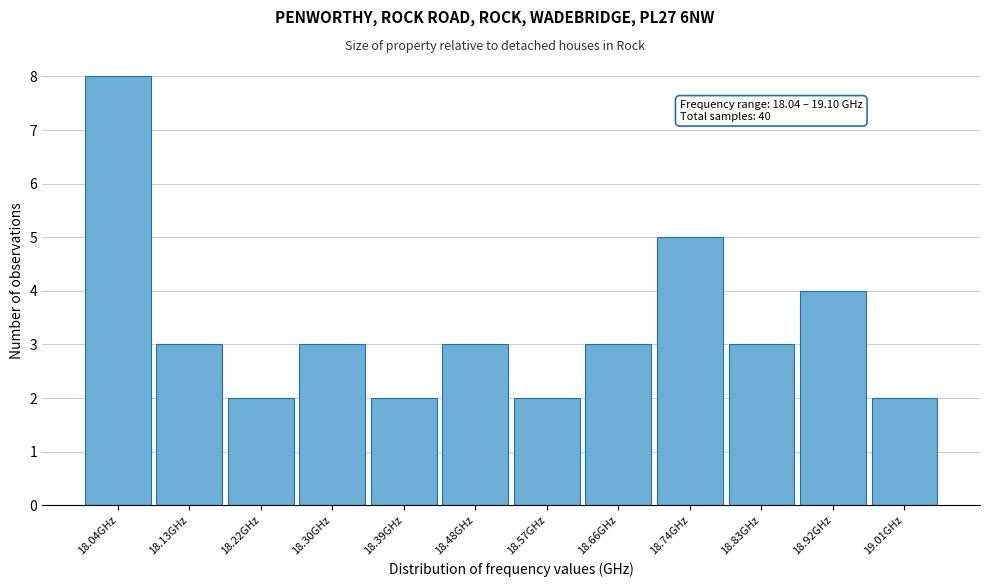

Reading right to left, what are all the values shown in this chart?

2	4	3	5	3	2	3	2	3	2	3	8